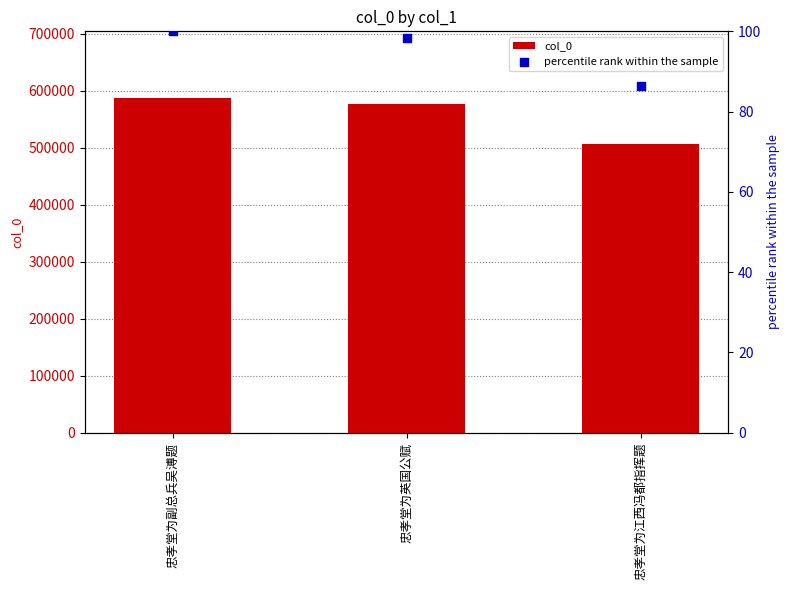

What is the total value across all series at 忠孝堂为江西冯都指挥题?

506952.4